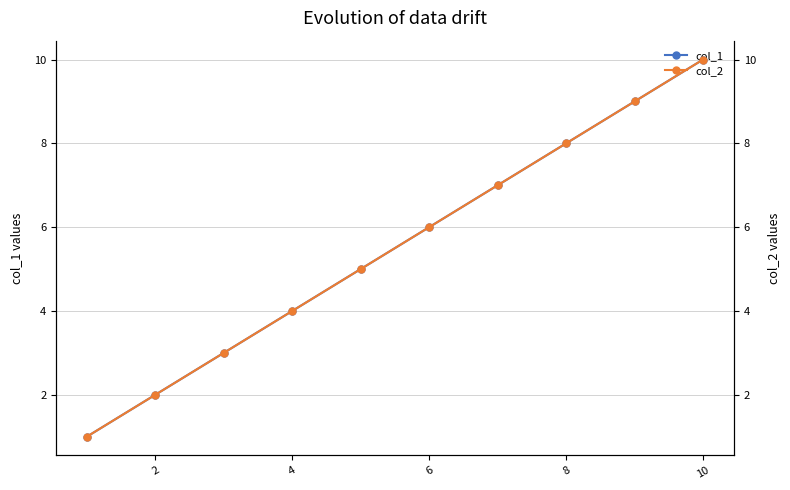

Which has a higher value, 8 or 6?

8